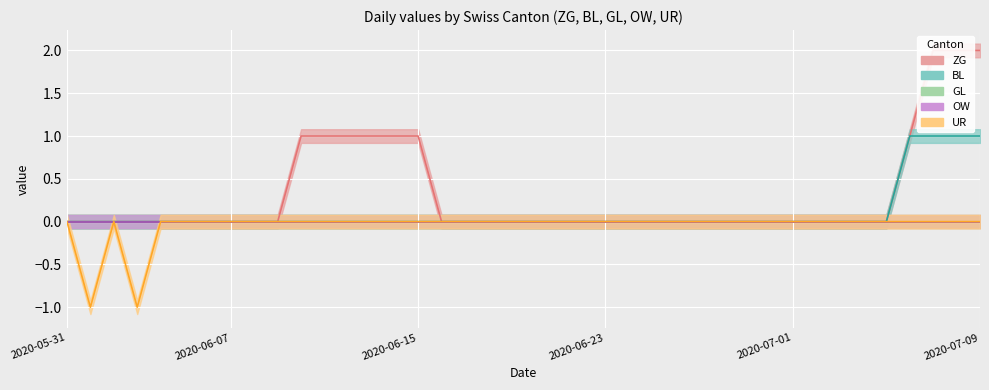

What is the difference between the second highest and minimum values in the UR series?

1